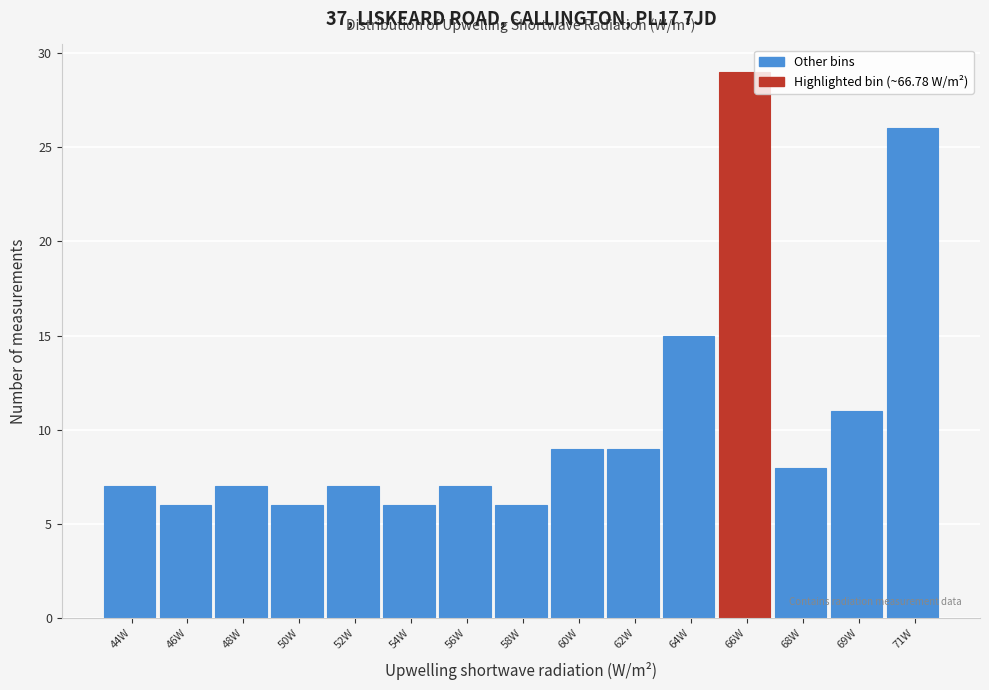

Reading left to right, list all the values displayed in this chart.

7	6	7	6	7	6	7	6	9	9	15	29	8	11	26